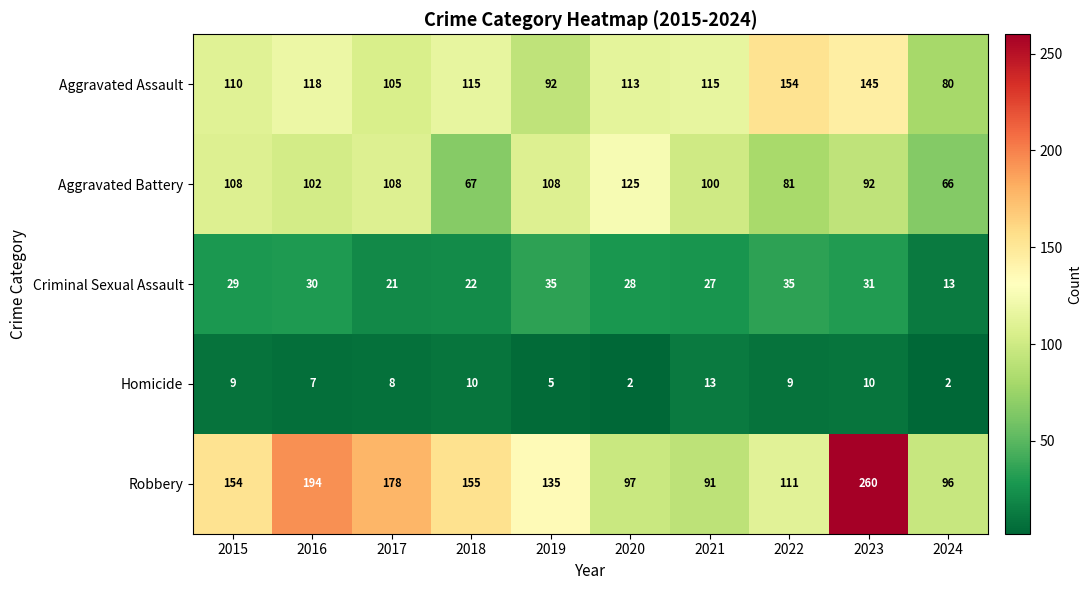

At 2022, list the series in order from largest to smallest.

Aggravated Assault, Robbery, Aggravated Battery, Criminal Sexual Assault, Homicide